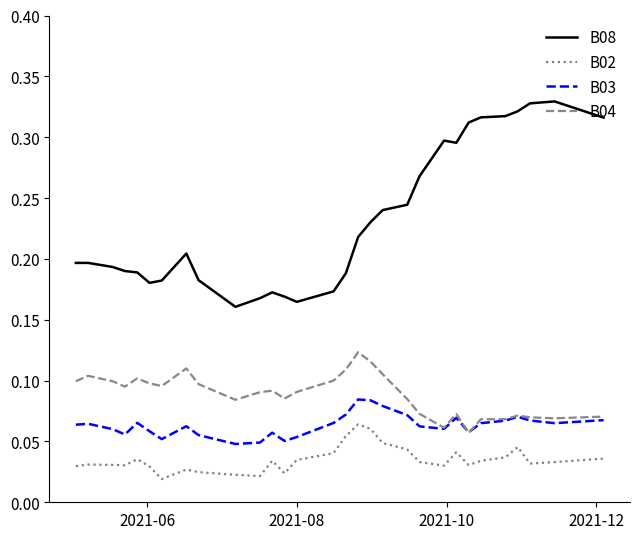

In B02, how many points are lower than both neighbors (excluding endpoints)?

7